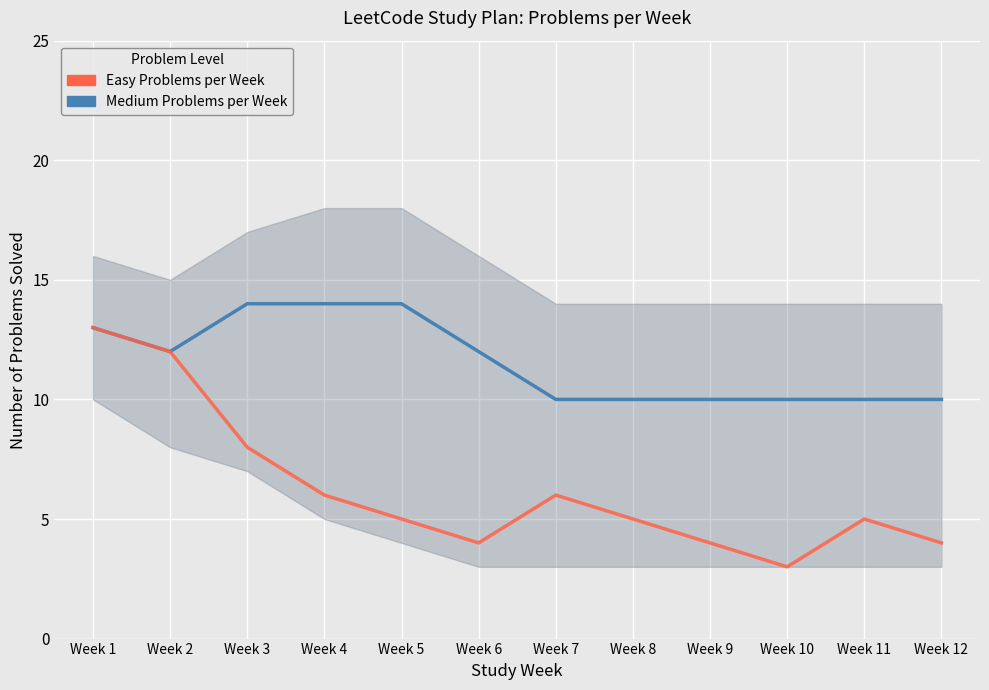

List the labels in order of Medium Problems per Week value, largest first.

Week 3, Week 4, Week 5, Week 1, Week 2, Week 6, Week 7, Week 8, Week 9, Week 10, Week 11, Week 12